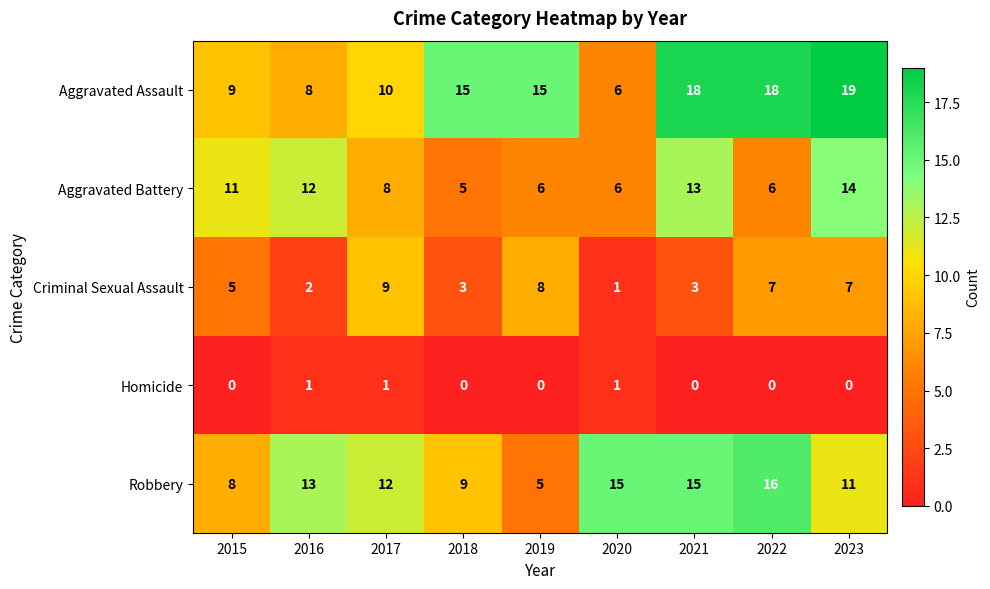

Between 2018 and 2022, which series saw the biggest shift?

Robbery